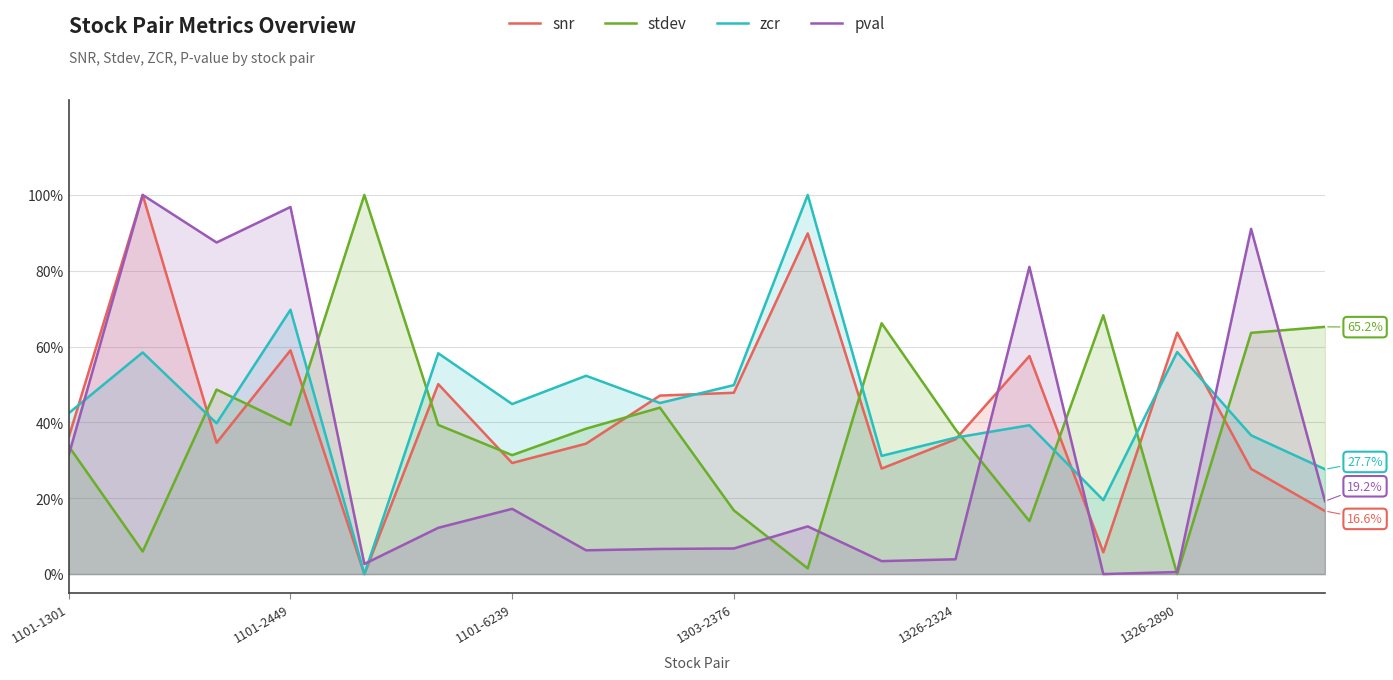

Reading left to right, list all the values displayed in this chart.

snr: 0.4	1.0	0.3	0.6	0.0	0.5	0.3	0.3	0.5	0.5	0.9	0.3	0.4	0.6	0.1	0.6	0.3	0.2
stdev: 0.3	0.1	0.5	0.4	1.0	0.4	0.3	0.4	0.4	0.2	0.0	0.7	0.4	0.1	0.7	0.0	0.6	0.7
zcr: 0.4	0.6	0.4	0.7	0.0	0.6	0.4	0.5	0.5	0.5	1.0	0.3	0.4	0.4	0.2	0.6	0.4	0.3
pval: 0.3	1.0	0.9	1.0	0.0	0.1	0.2	0.1	0.1	0.1	0.1	0.0	0.0	0.8	0.0	0.0	0.9	0.2